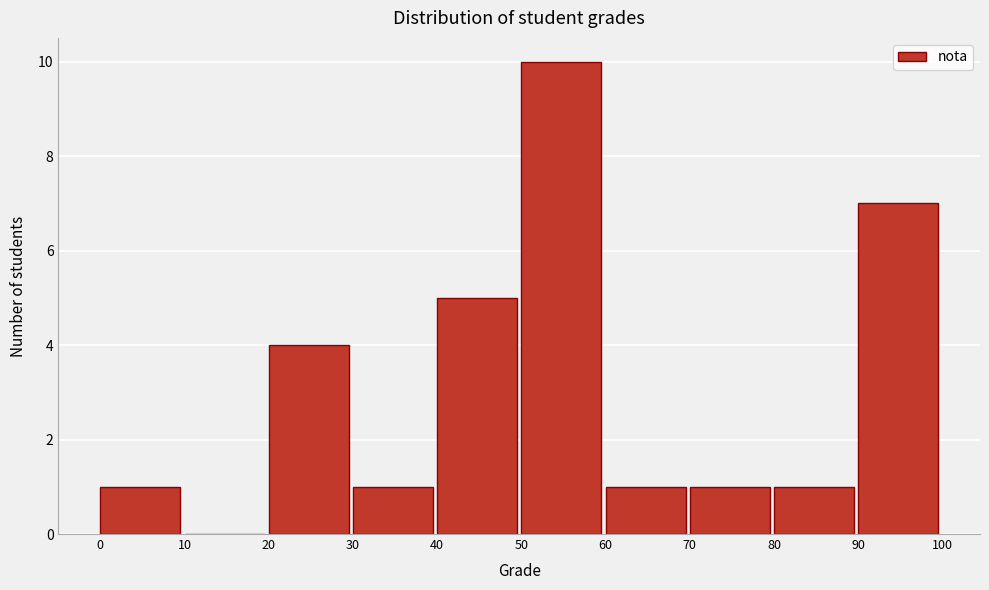

Which range on the x-axis has the tallest bar?

50 to 60